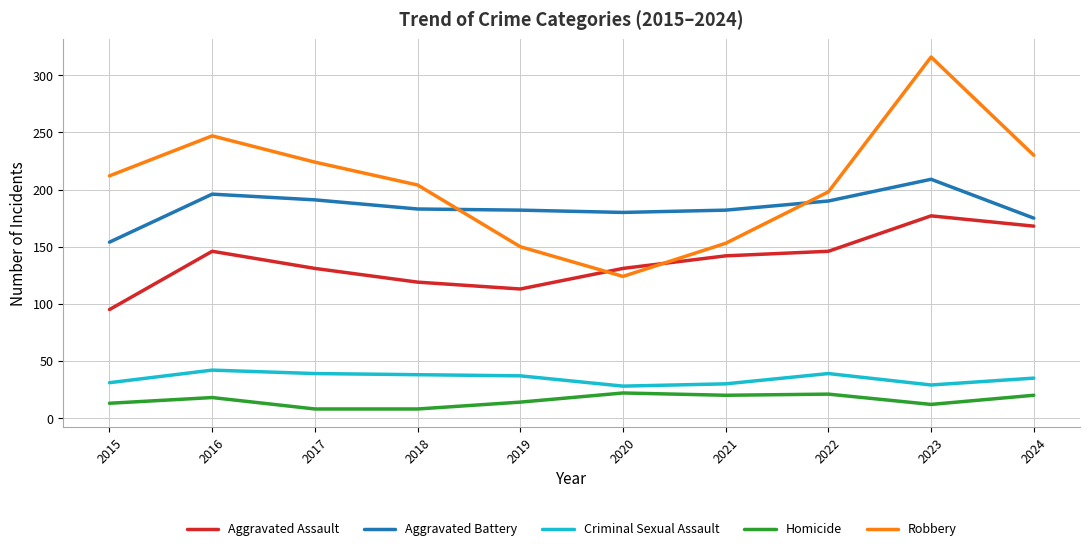

What is the greatest value displayed?

316